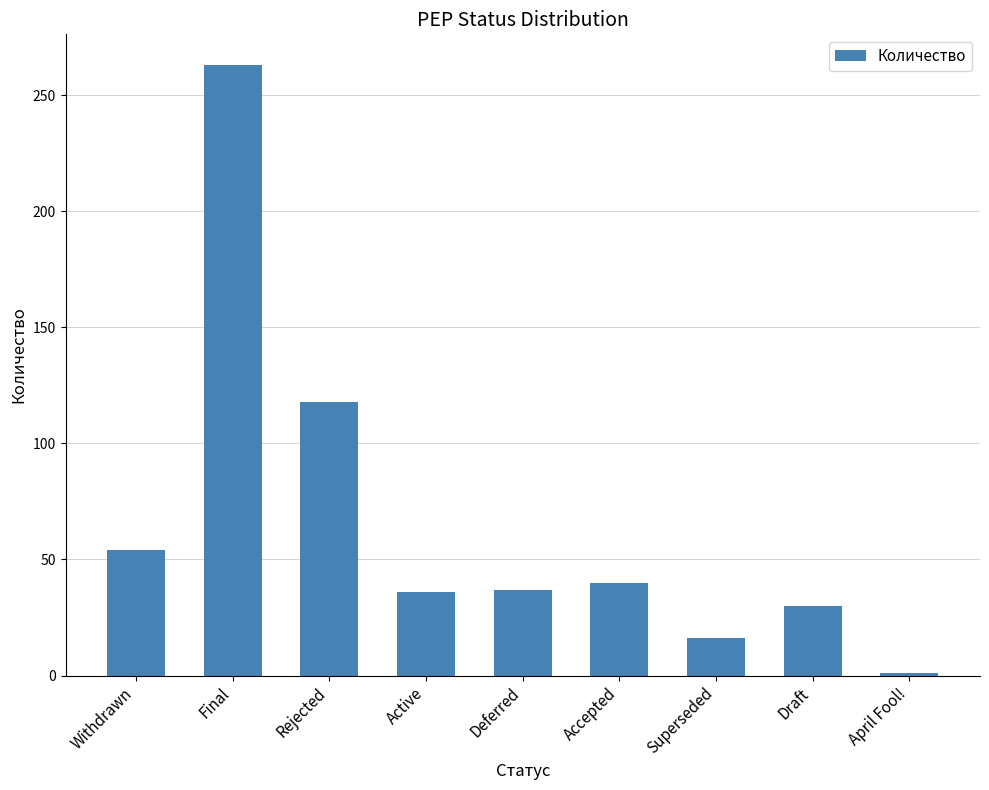

What is the ratio of the value at Draft to the value at Active?

0.8